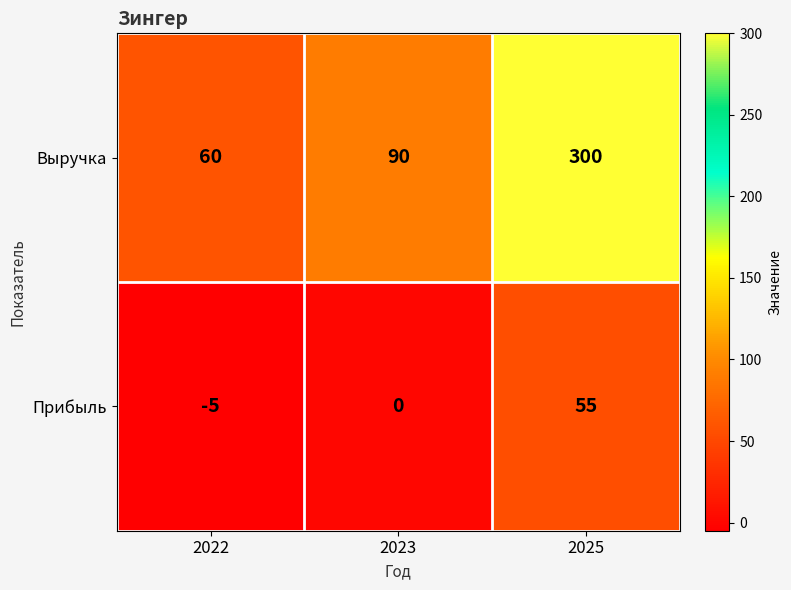

True or false: Прибыль has a value of -5 at 2022.

True